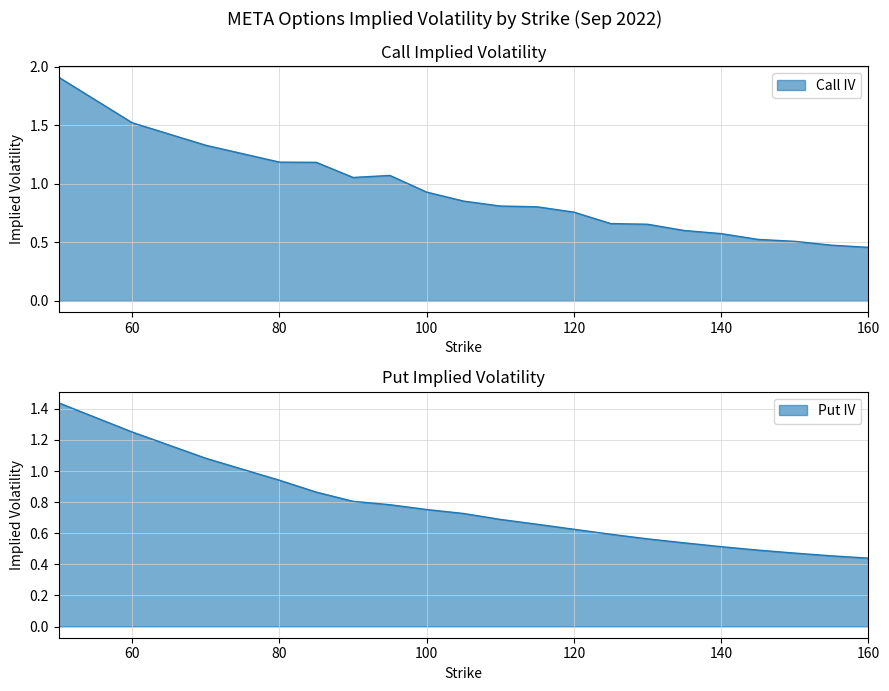

What are all the series names shown in the legend?

Call IV, Put IV